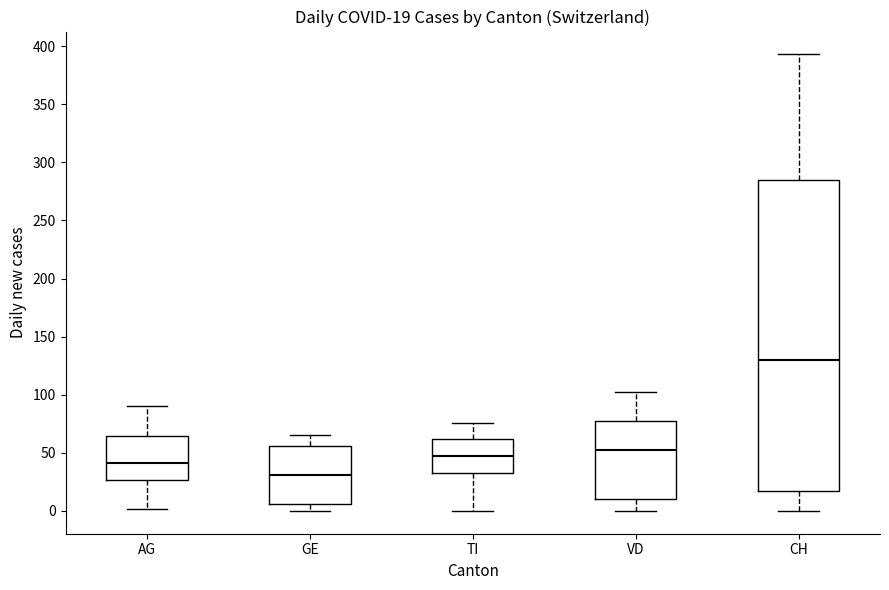

Comparing the boxes themselves (not the whiskers), which one is the tallest?

CH